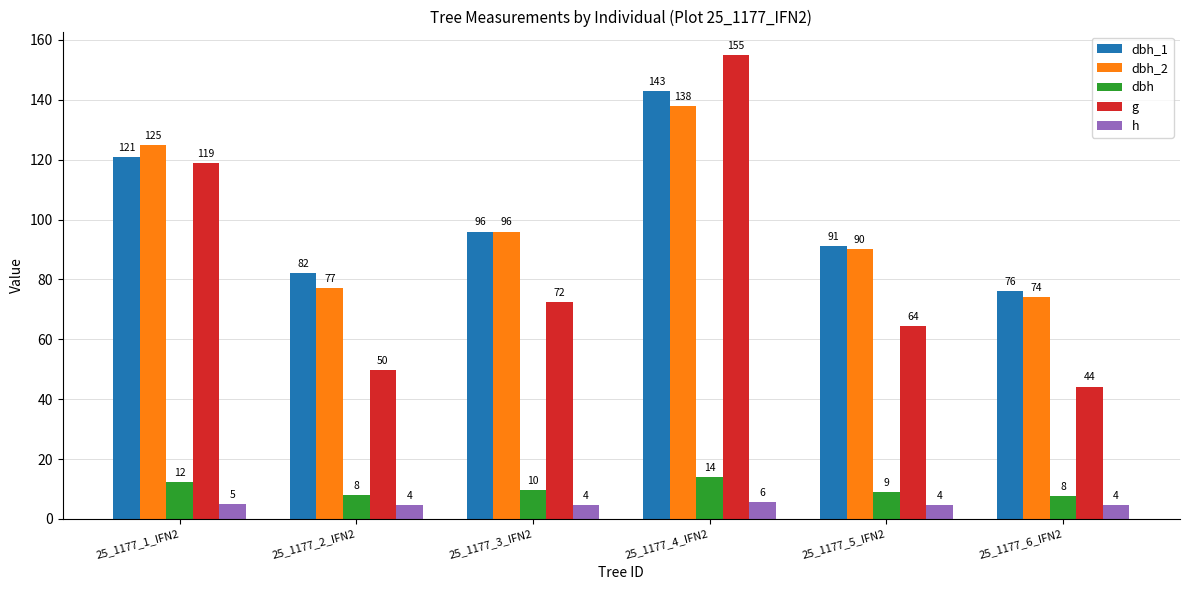

Which series has the largest range (max minus min)?

g